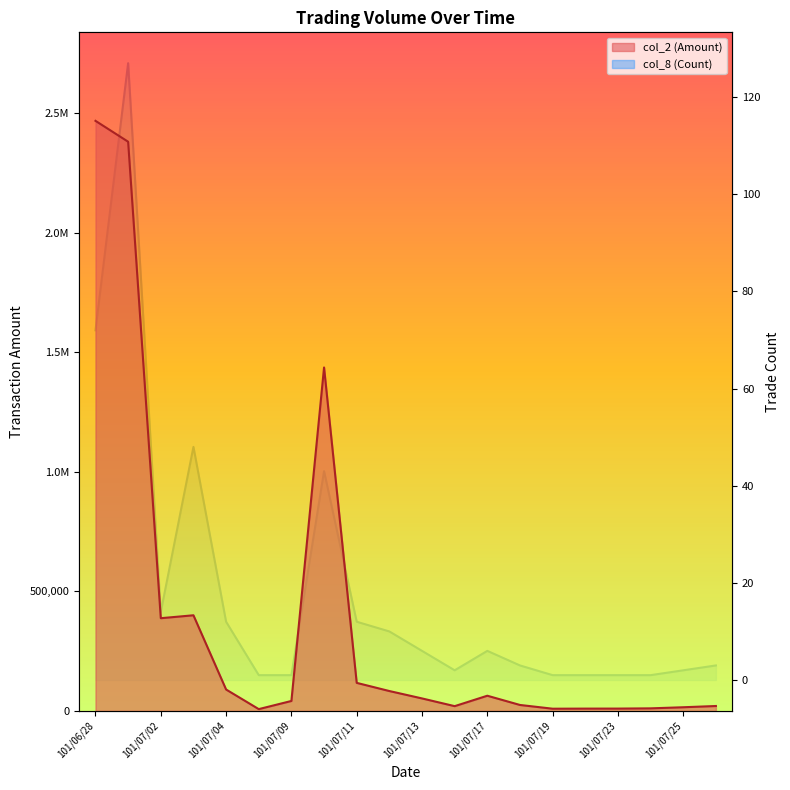

Where is col_2 (Amount) nearest to the value 1237510?

101/07/10